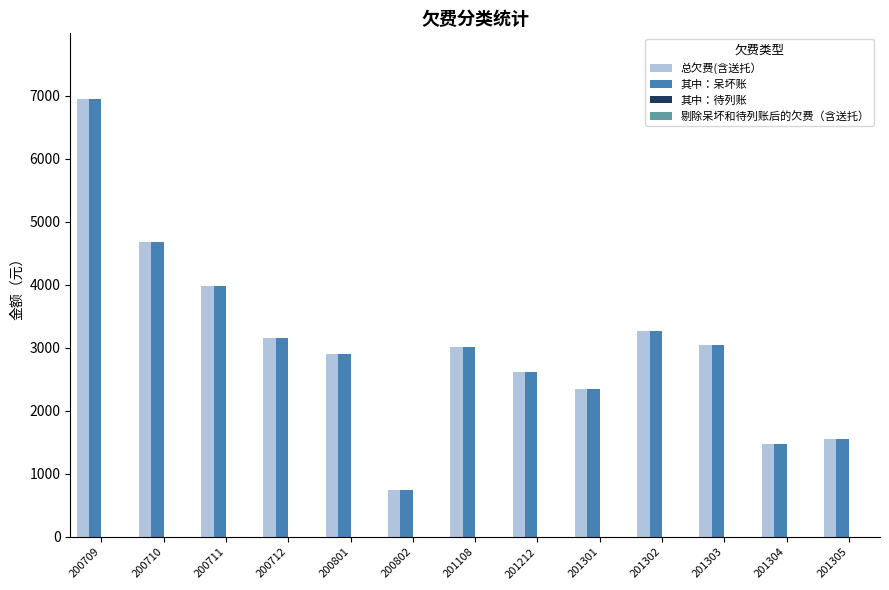

What is the sum of all 总欠费(含送托） values?

39713.3